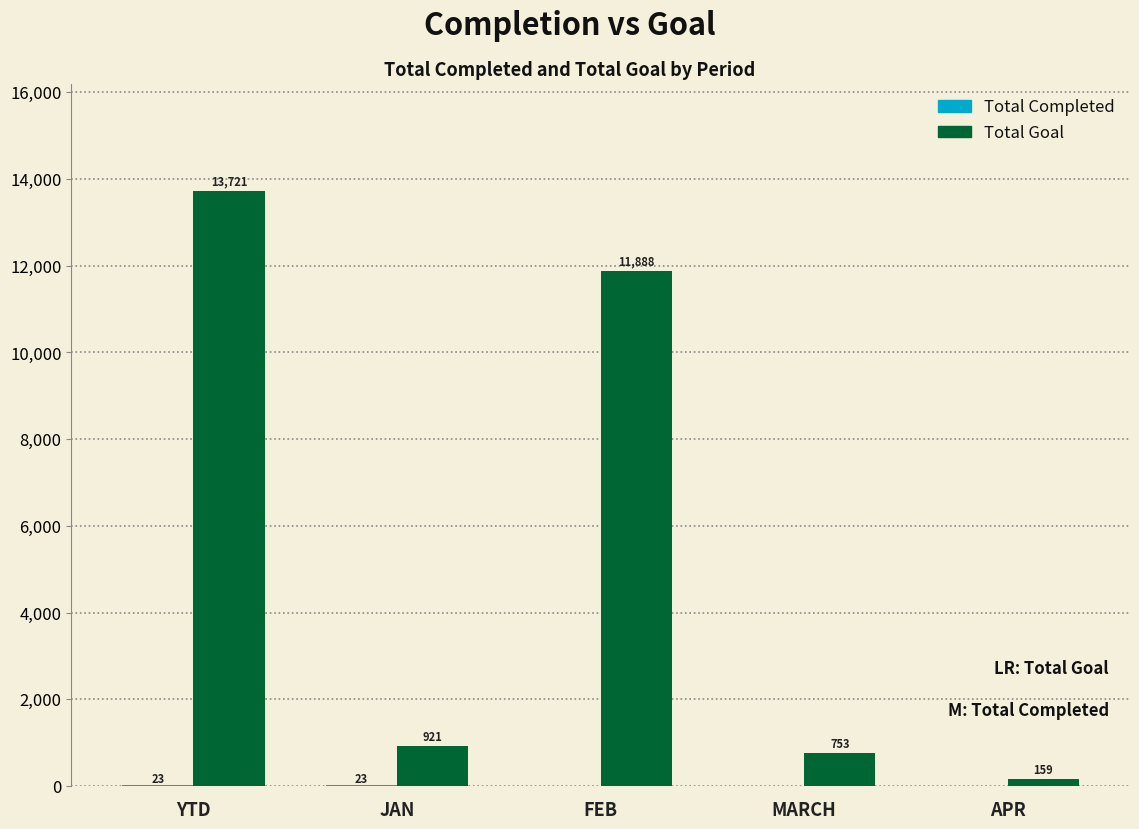

Read the Total Goal value at JAN, to the nearest 10.

920